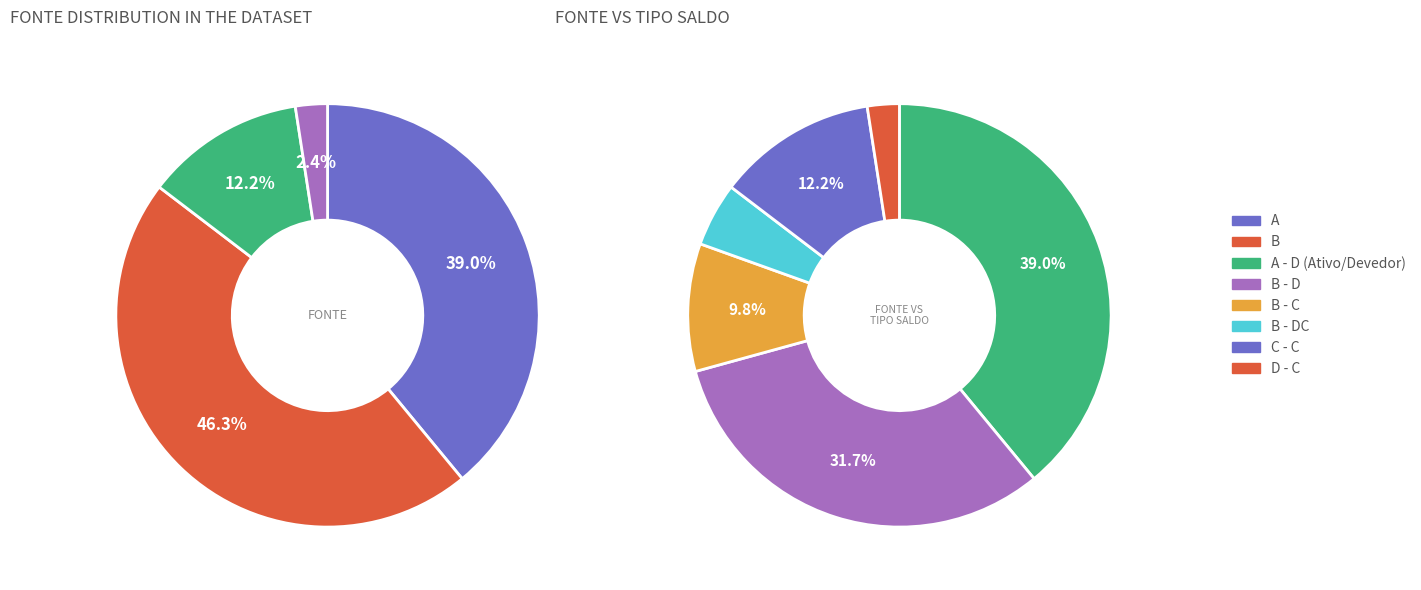

Is there a majority slice in this chart?

No